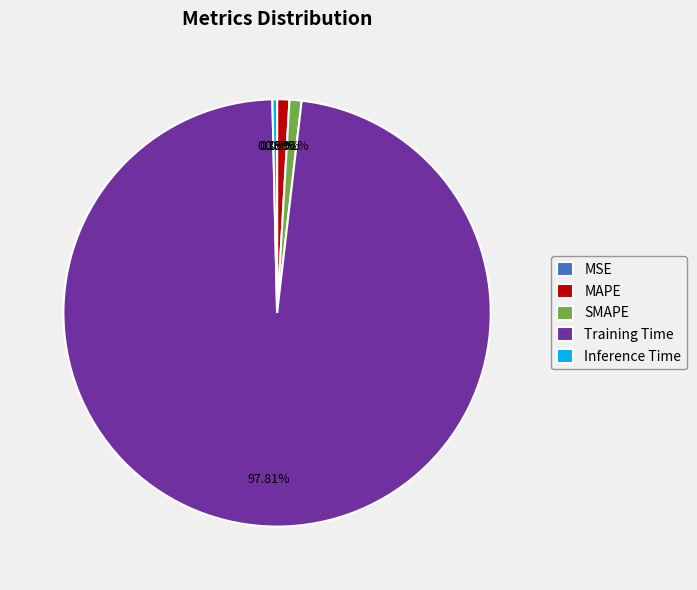

Is it true that SMAPE is 11% of the pie?

False